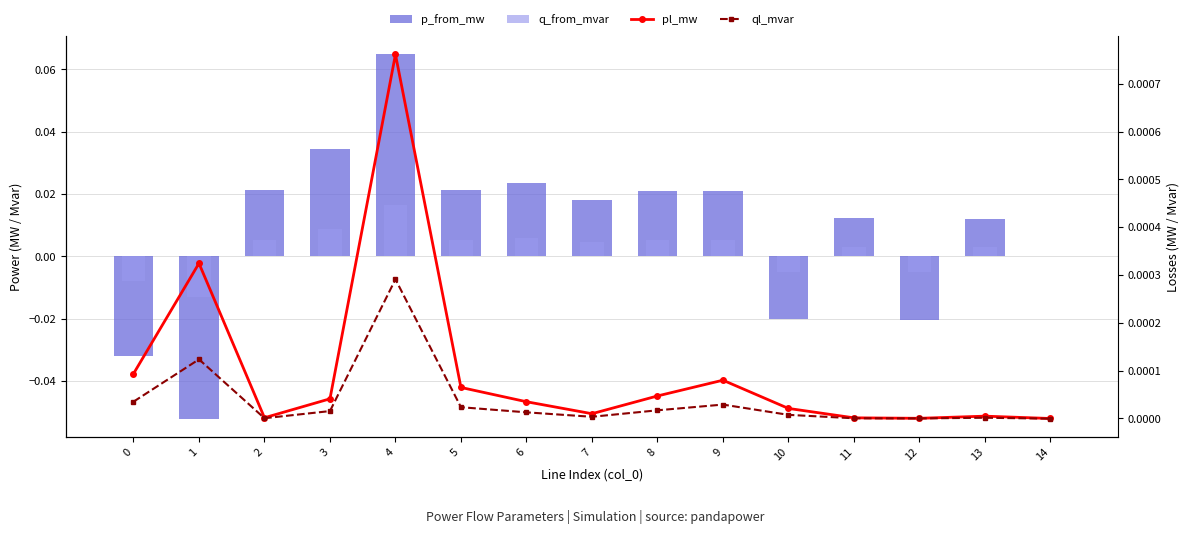

Which series has the largest total across all categories?

p_from_mw